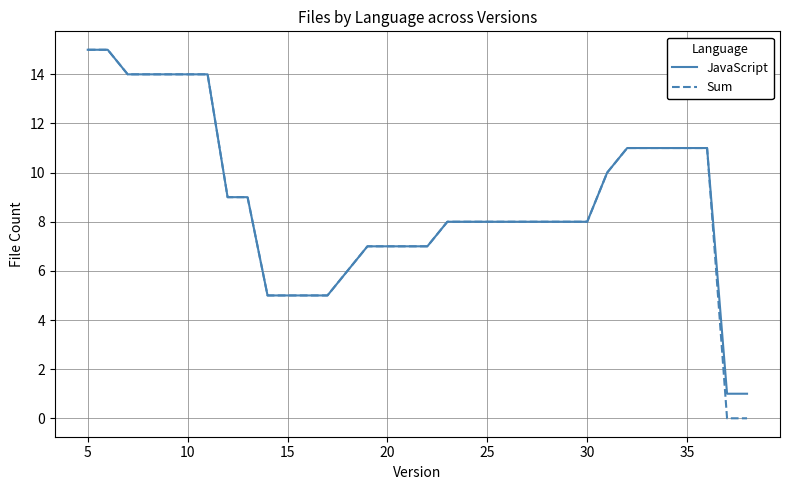

Which series has the widest spread of values?

Sum